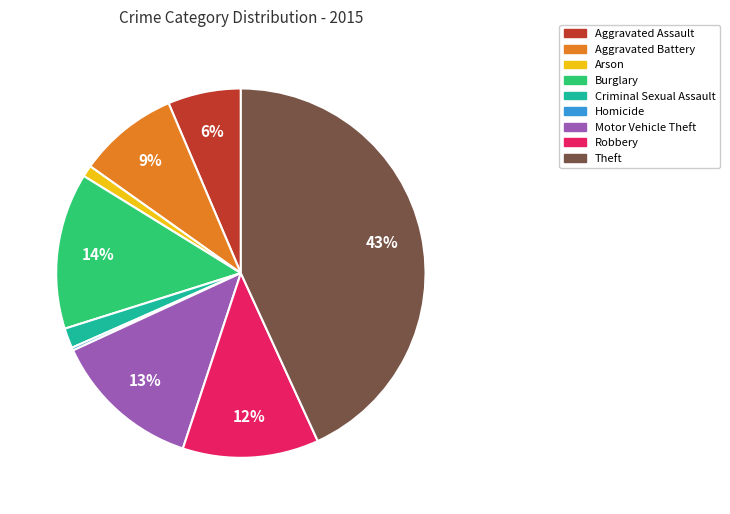

To the nearest percent, what is the average slice percentage?

11%